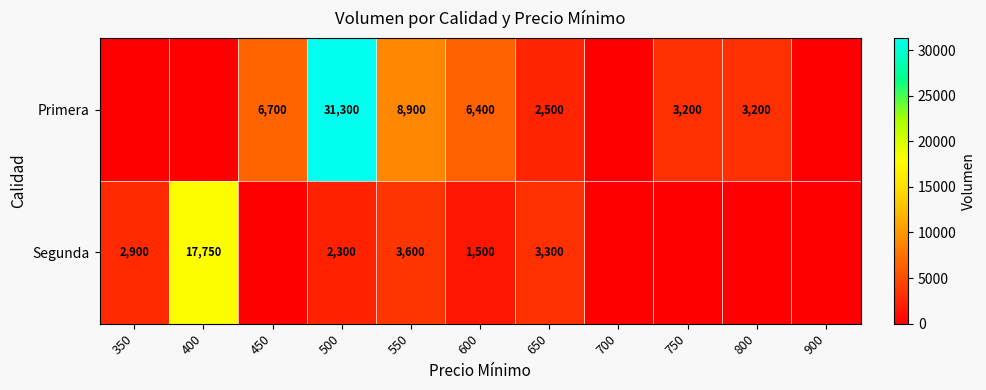

The value of Segunda at 600 is 1500. True or false?

True